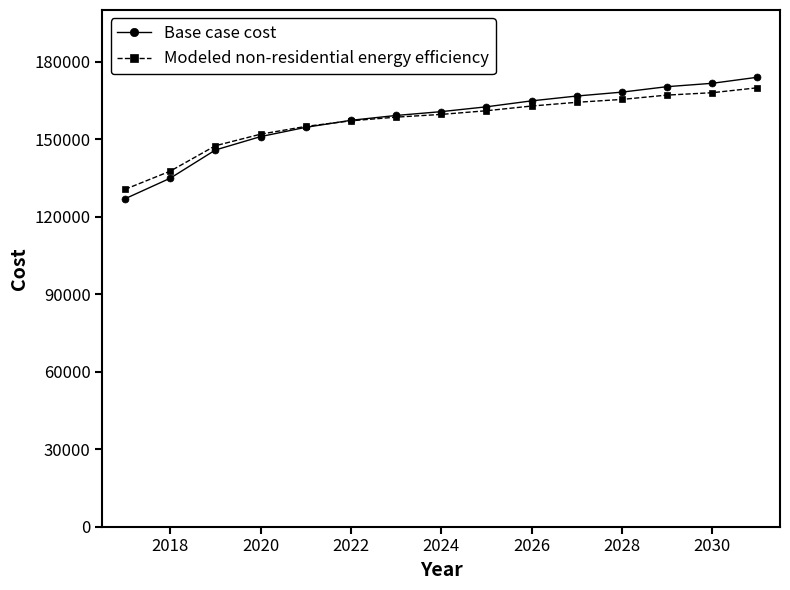

Is this an area chart (filled region under the line)?

No